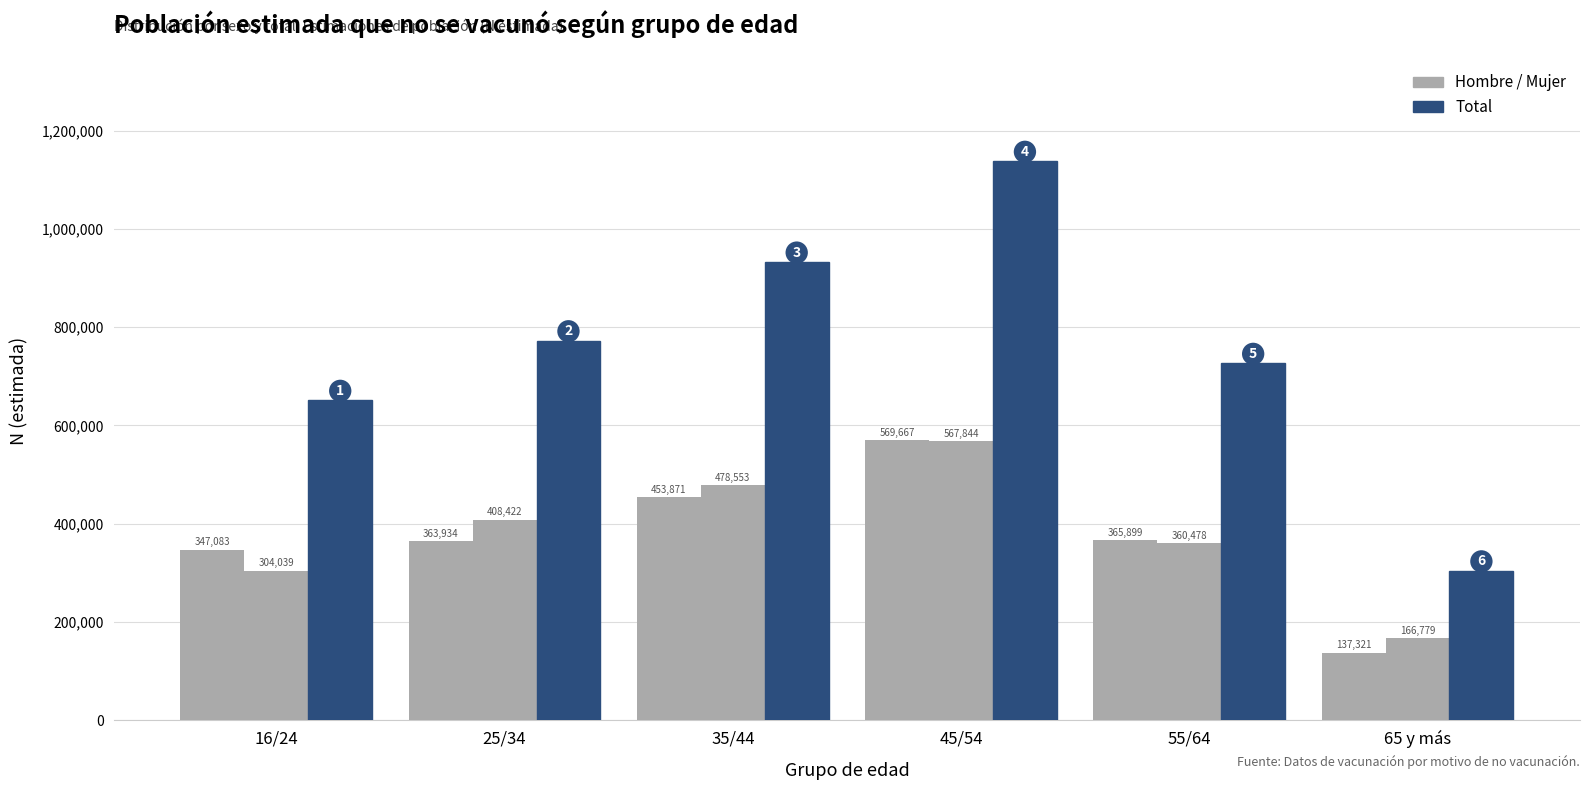

How many groups of bars are there?

6